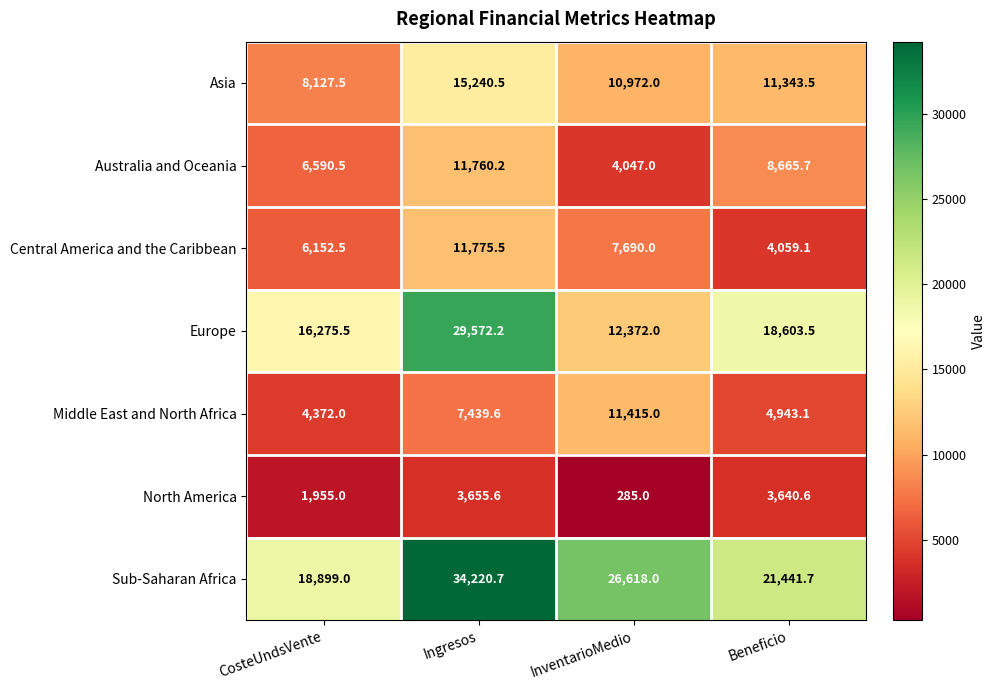

Rank the series at Ingresos from lowest to highest value.

North America, Middle East and North Africa, Australia and Oceania, Central America and the Caribbean, Asia, Europe, Sub-Saharan Africa